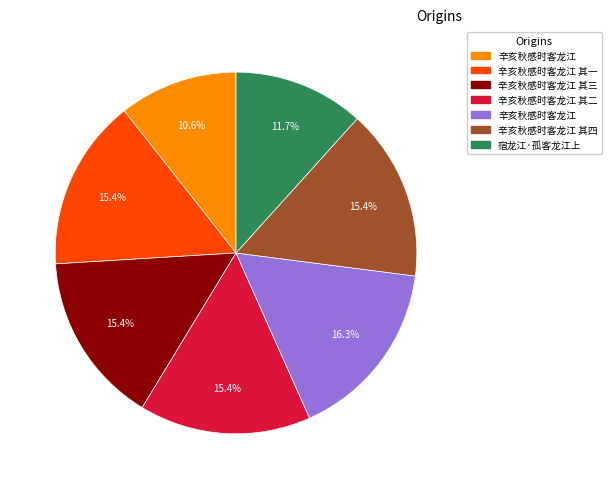

To the nearest percent, what is the average slice percentage?

14%